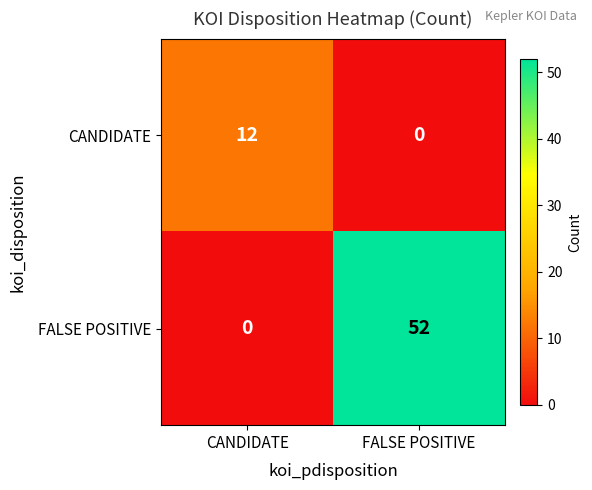

What is the maximum value shown in the chart?

52